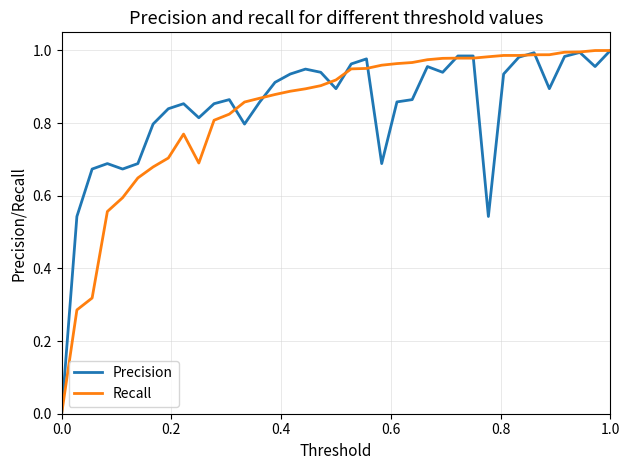

How many lines are shown in the chart?

2